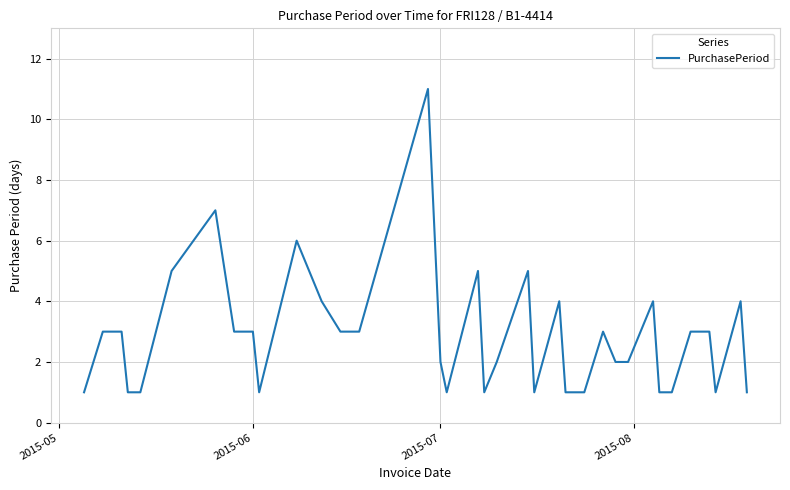

What is the greatest value displayed?

11